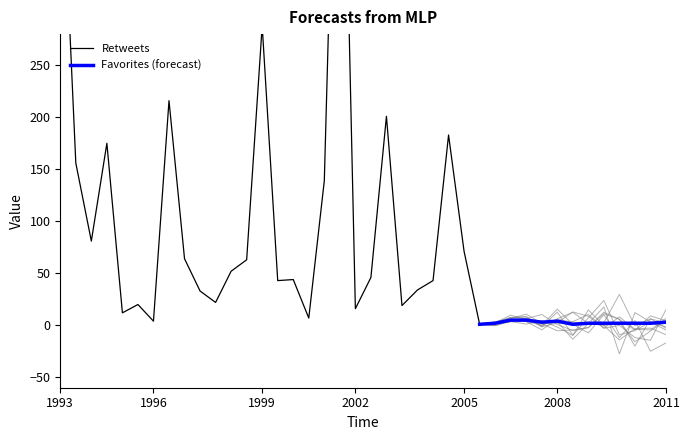

The value of Favorites at 24 is 1. True or false?

True